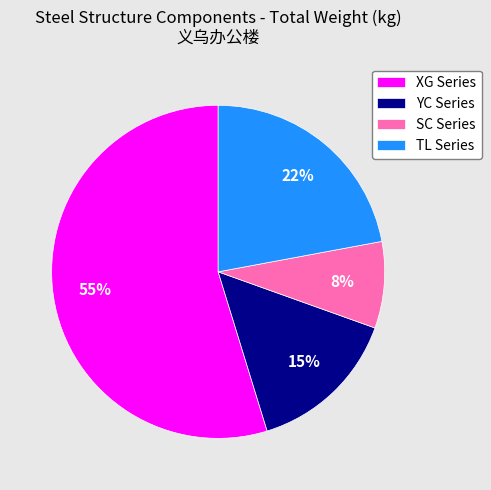

To the nearest percent, what is the combined percentage of YC Series and XG Series?

70%